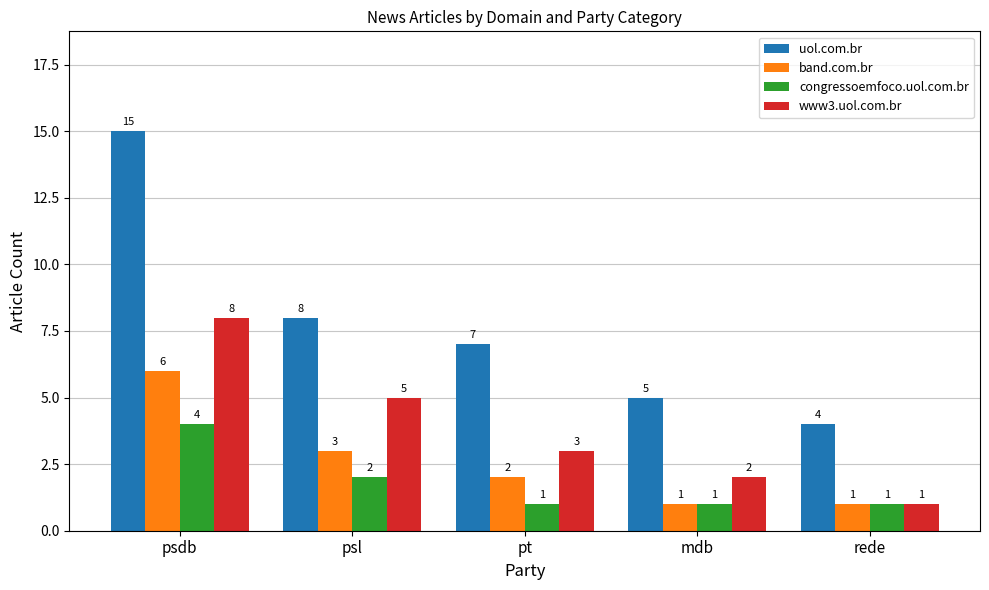

What is the approximate value of uol.com.br at mdb, to the nearest 5?

5